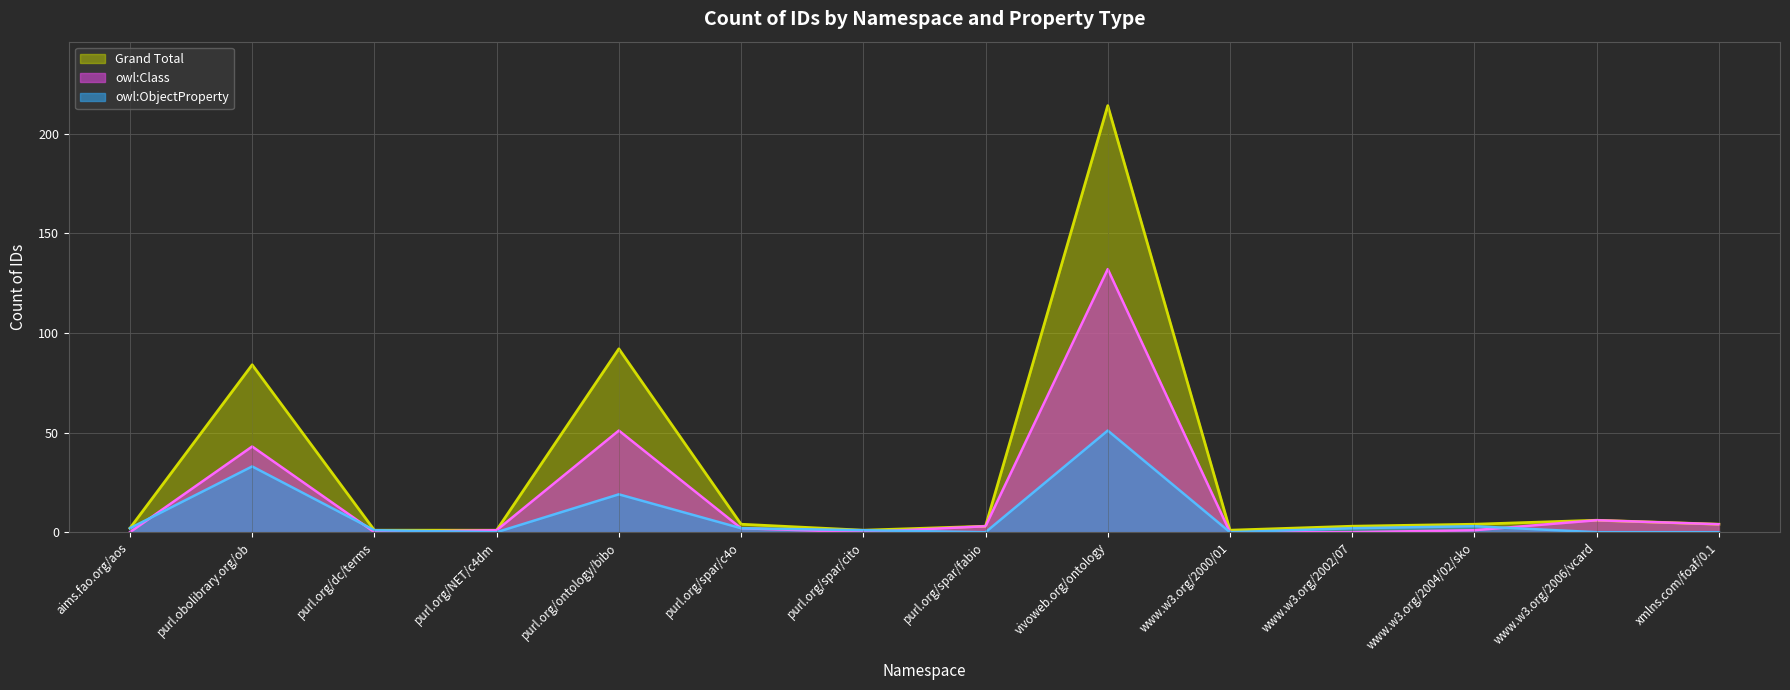

True or false: Grand Total has a value of 375 at vivoweb.org/ontology.

False